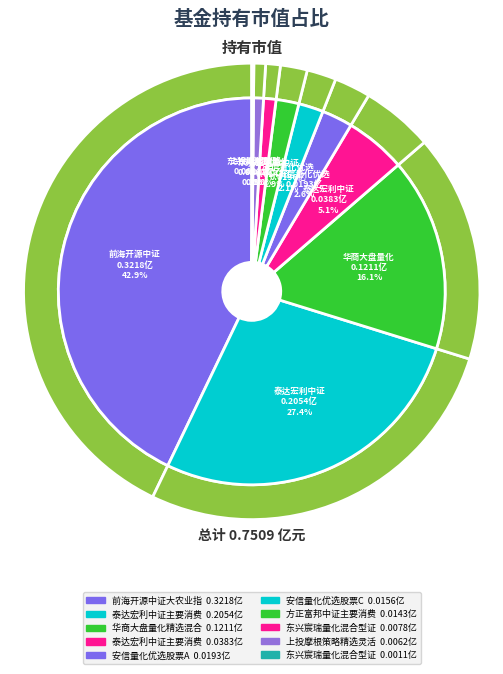

What is the smallest slice in the pie chart?

东兴宸瑞量化混合型证券投资基金C